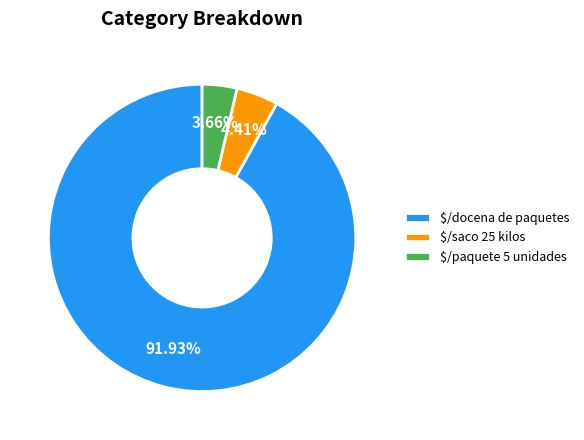

What is the largest slice in the pie chart?

$/docena de paquetes